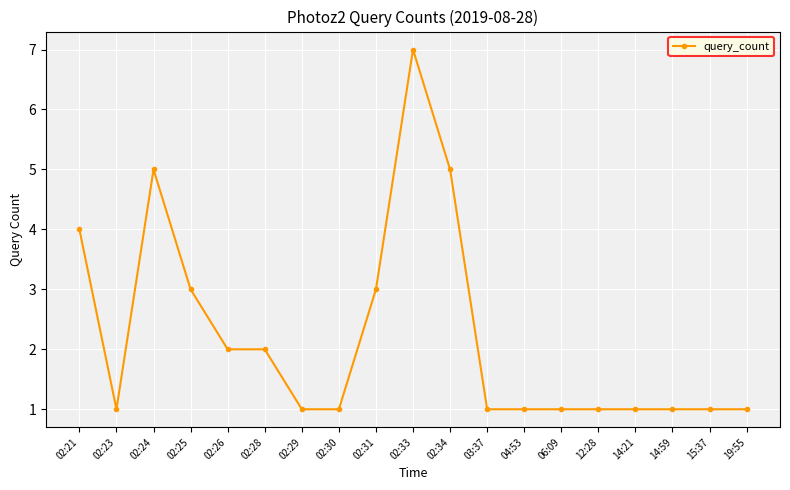

Where is the first local minimum?

02:23